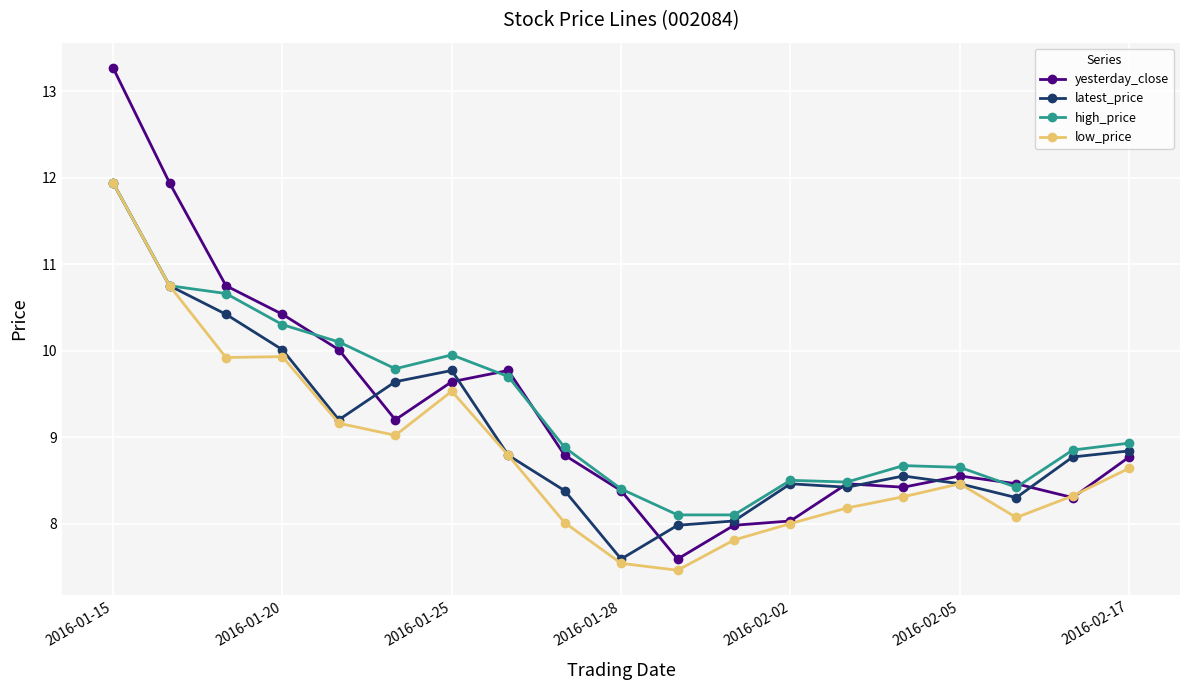

True or false: low_price has more than 0 points higher than both neighbors.

True